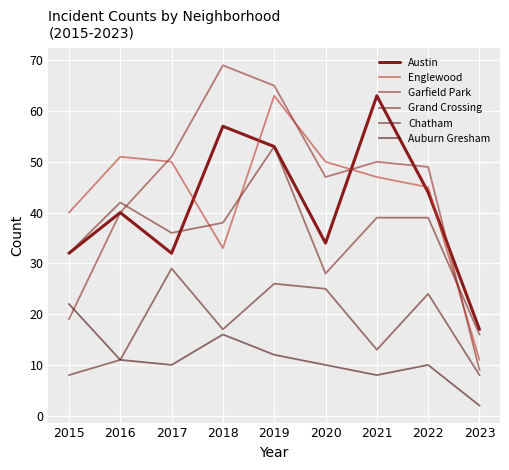

True or false: Chatham and Auburn Gresham intersect in this chart.

False